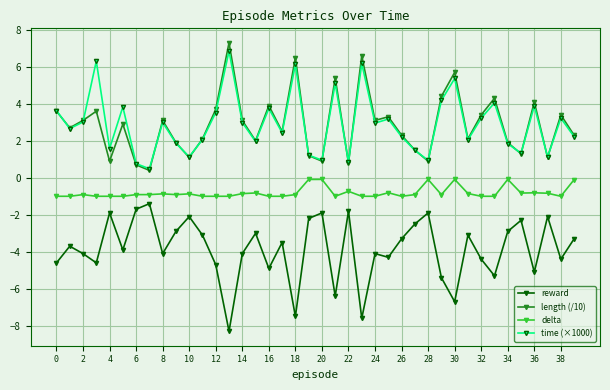

How many interior local peaks does the time (×1000) series have?

13